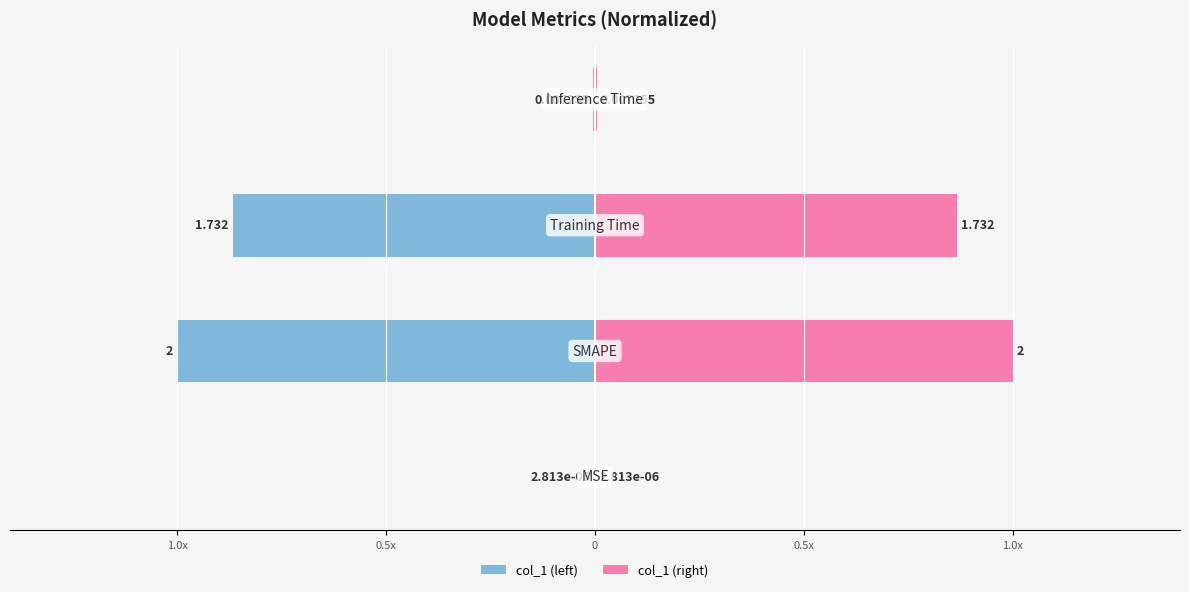

The value of col_1 (right) at 1.0x is 0.0. True or false?

False